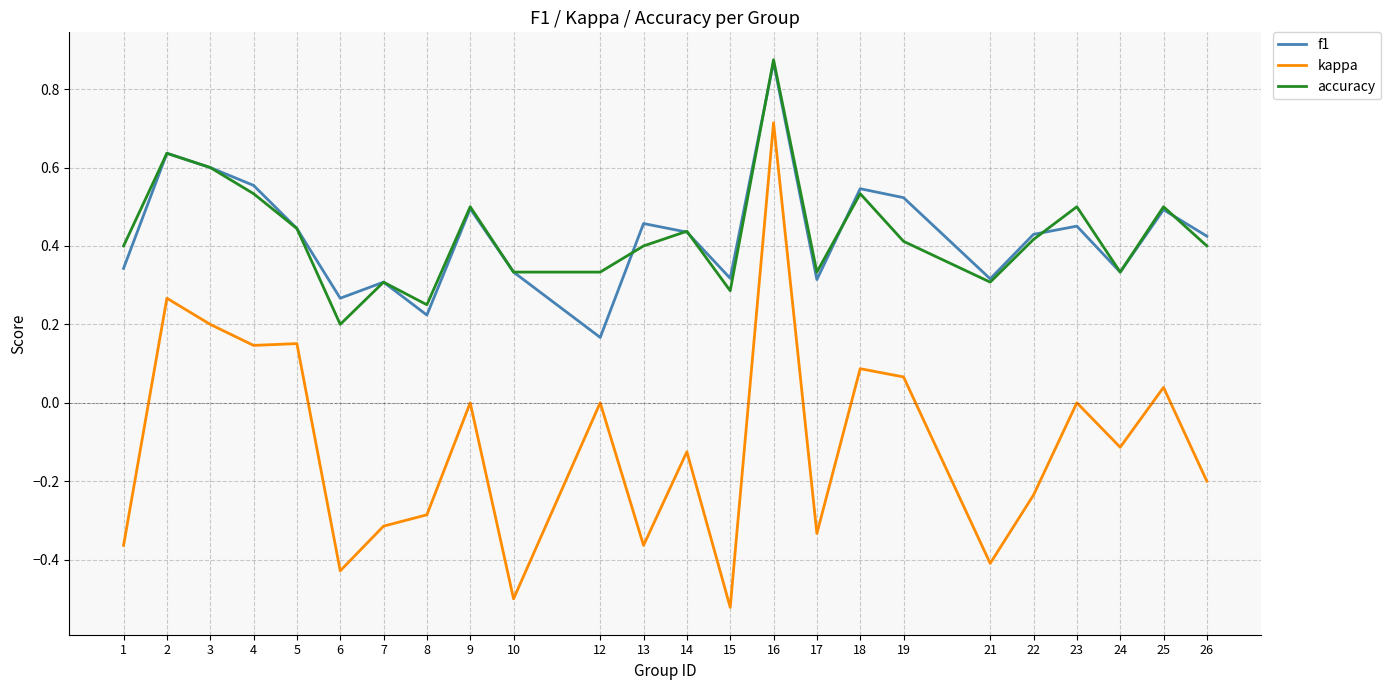

Is it true that f1 equals 0.4 at 14?

True